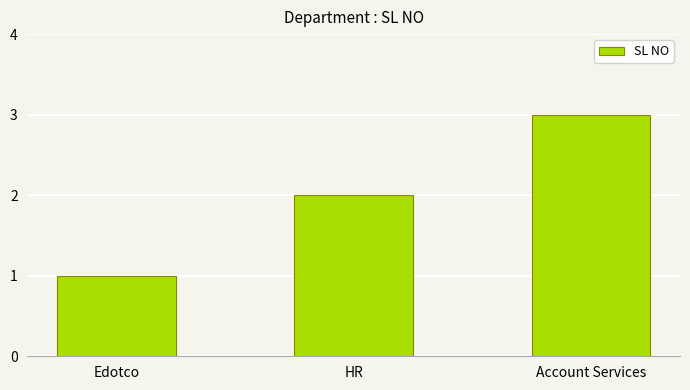

What is the label of the 3rd bar from the left?

Account Services